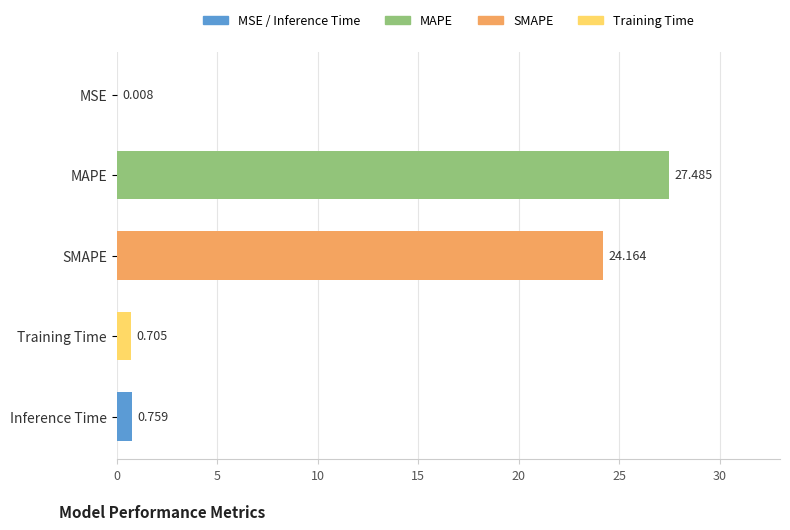

What is the maximum value shown in the chart?

27.5